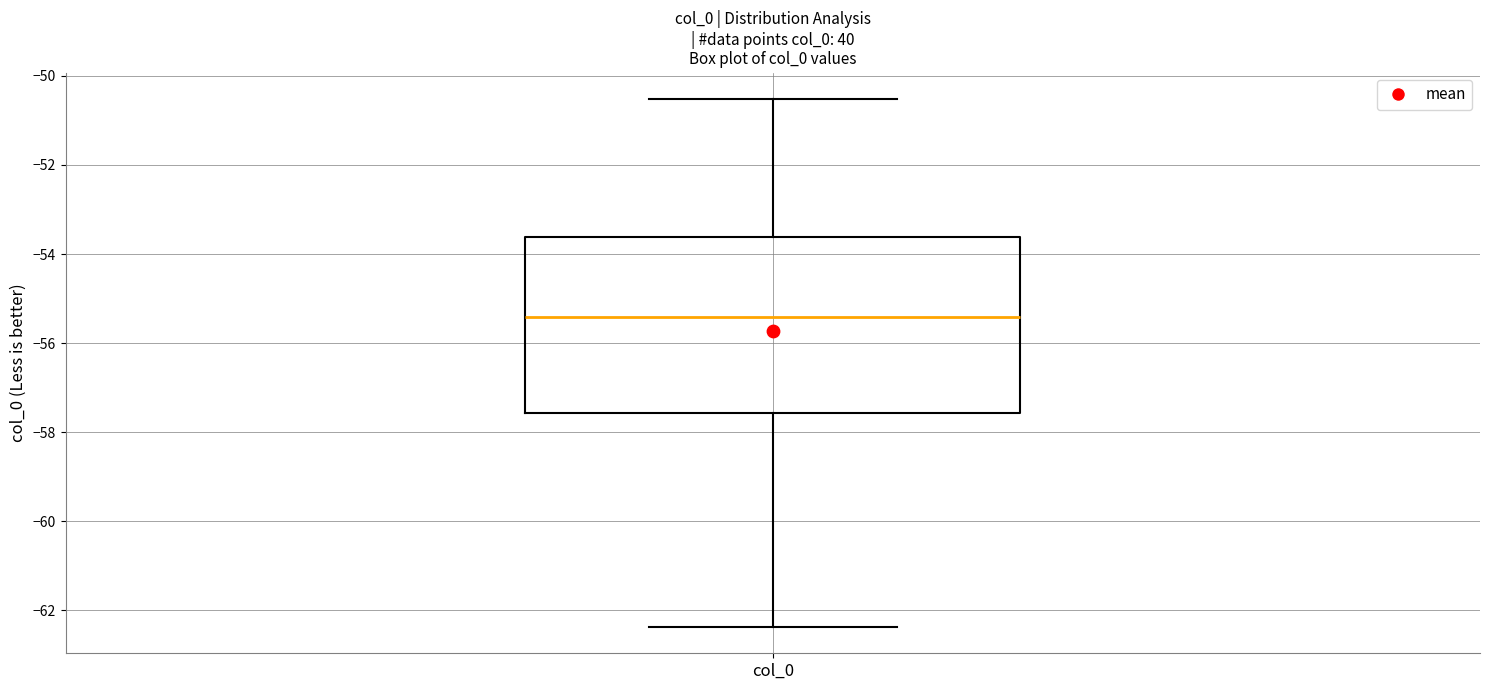

Read this box plot against the y-axis: the position of the median line, the range covered by the box, and the ends of both whiskers. The values are not printed on the chart, so give them approximately, as read against the axis.

median -55.4, box -57.6 to -53.6, whiskers -62.4 to -50.6